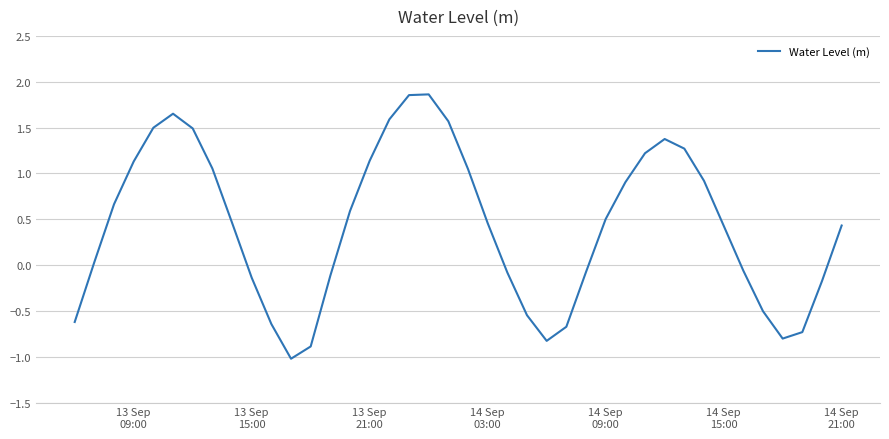

What is the difference between the maximum and minimum values?

2.9